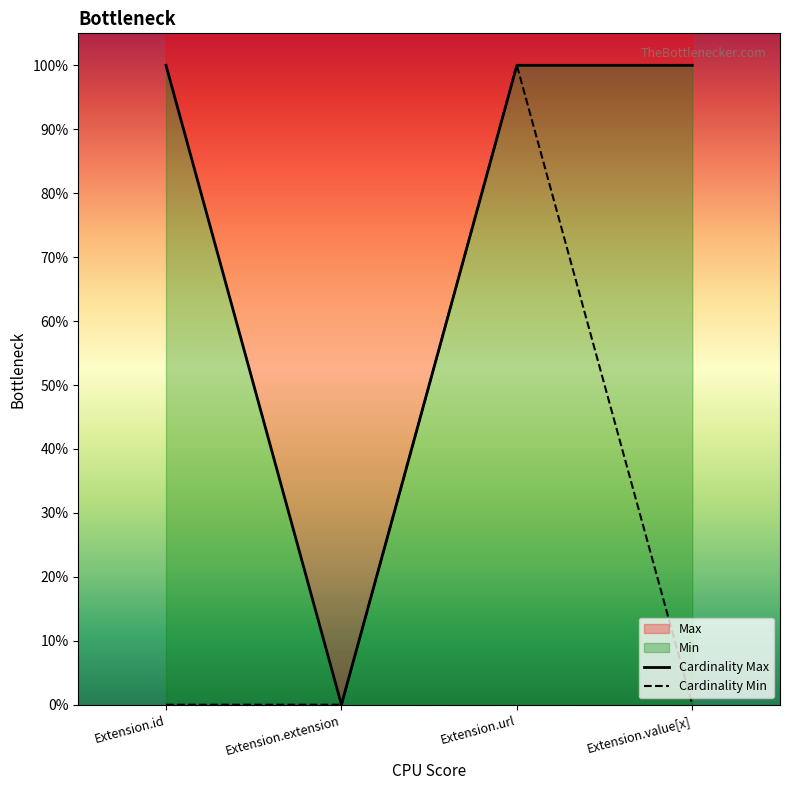

What is the greatest value displayed?

1